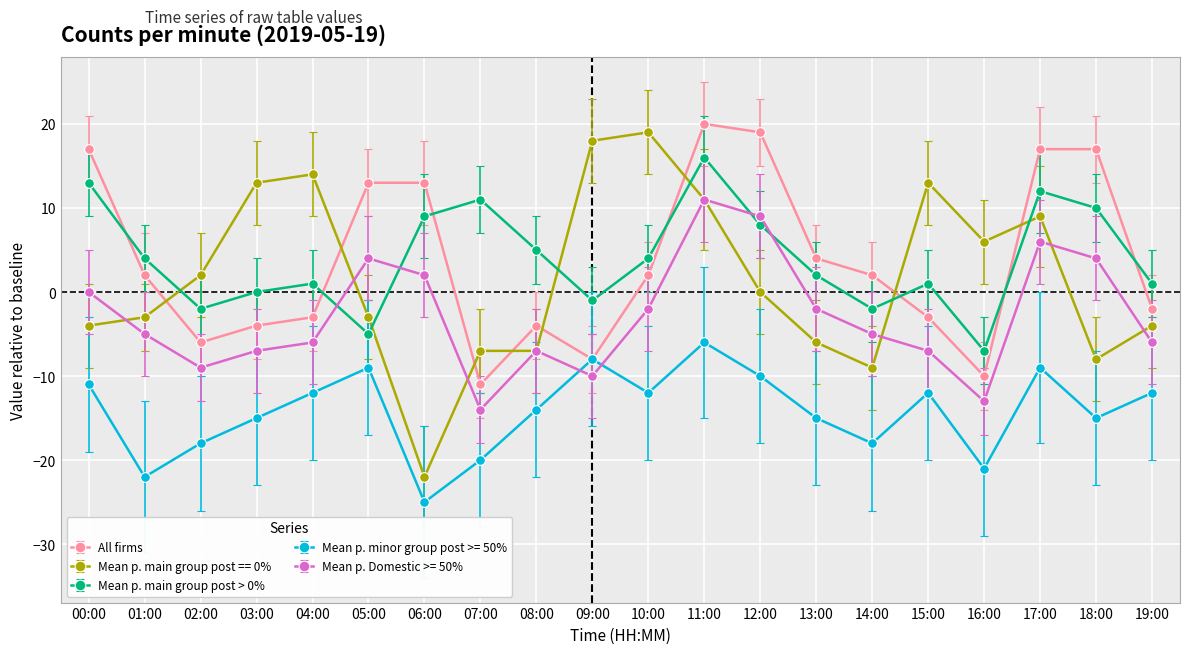

Rank the series at 03:00 from highest to lowest value.

Mean p. main group post == 0%, Mean p. main group post > 0%, All firms, Mean p. Domestic >= 50%, Mean p. minor group post >= 50%